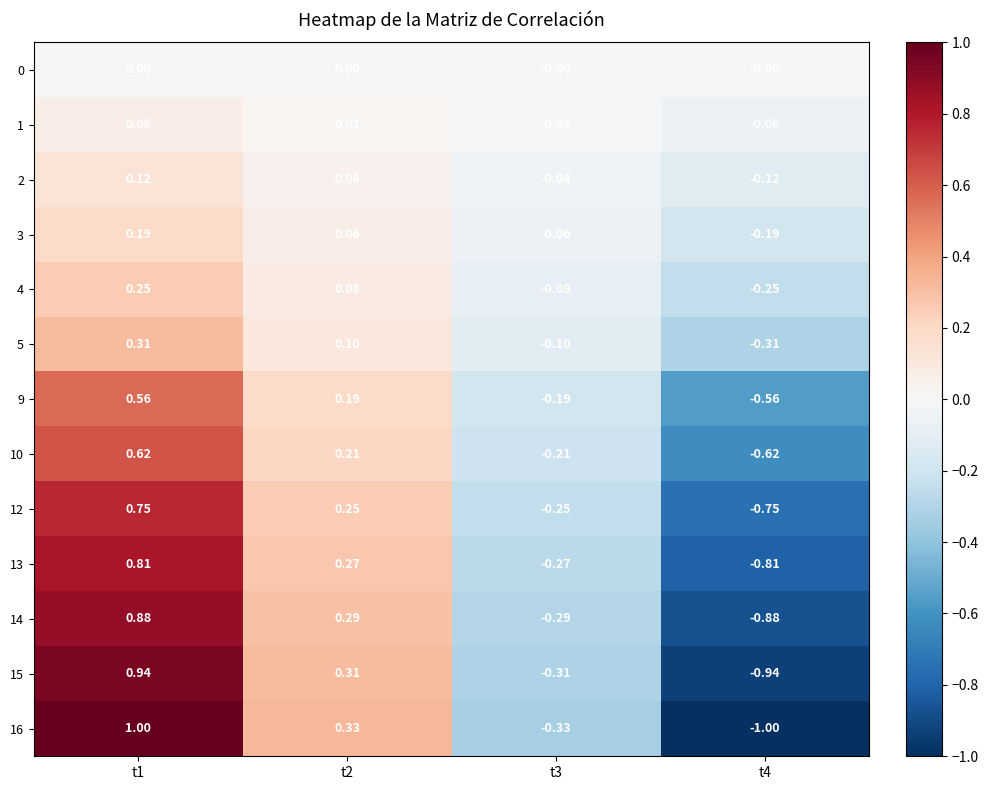

Is the value of 14 at t4 greater than the value of 10 at t2?

No